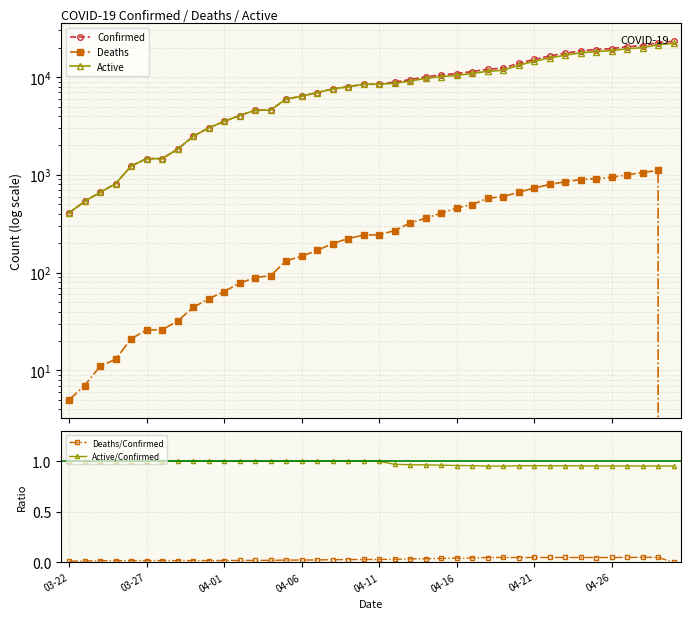

True or false: Active/Confirmed and Deaths/Confirmed intersect in this chart.

False